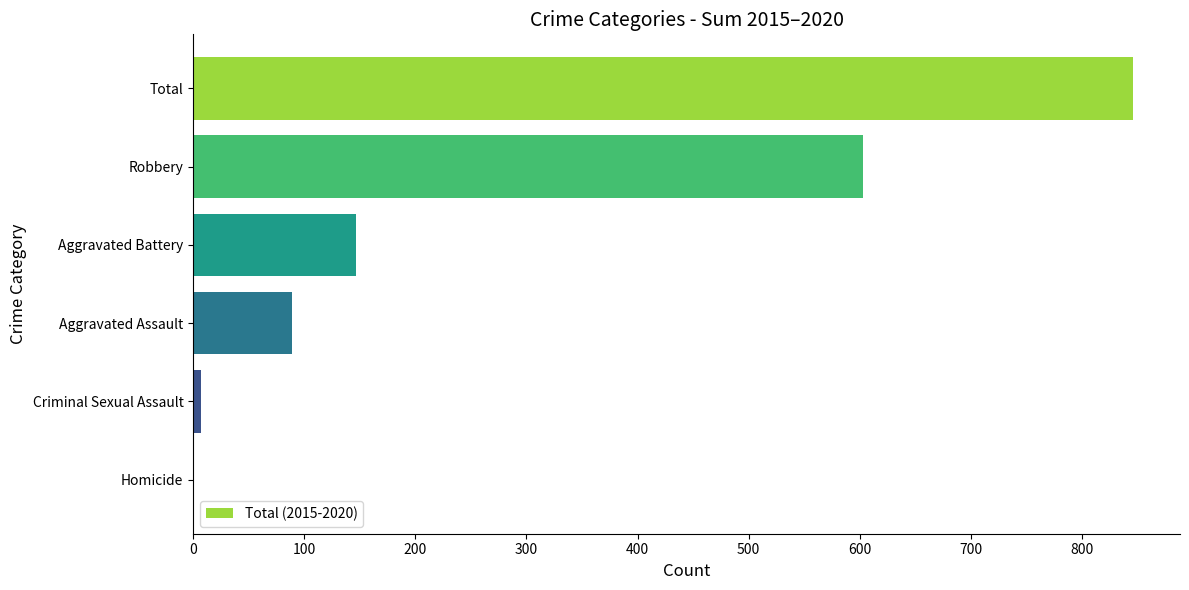

What is the sum of the values at Total and Aggravated Battery?

993